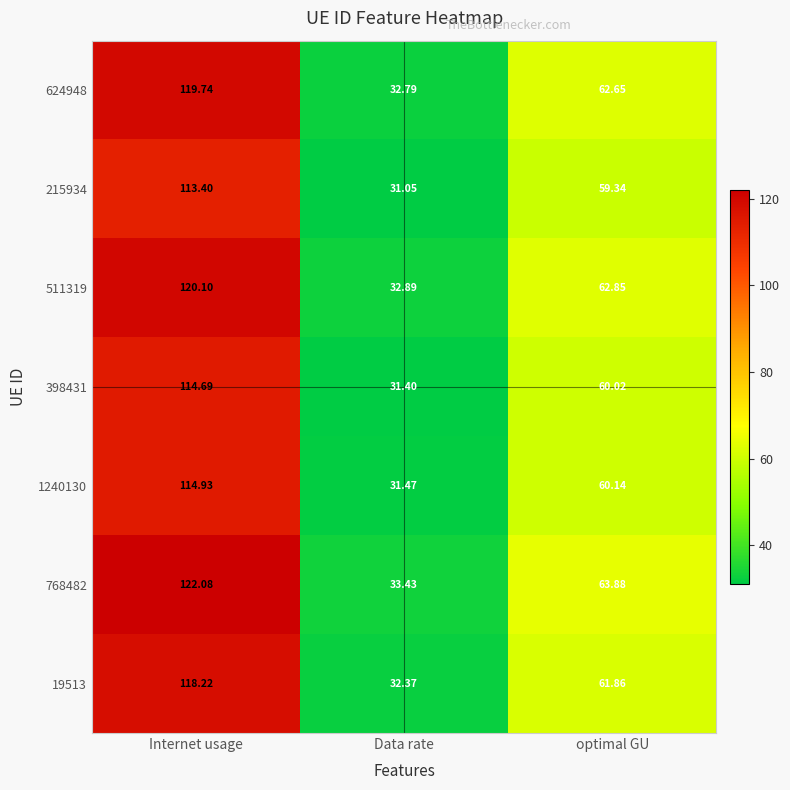

List the labels in order of 1240130 value, smallest first.

Data rate, optimal GU, Internet usage